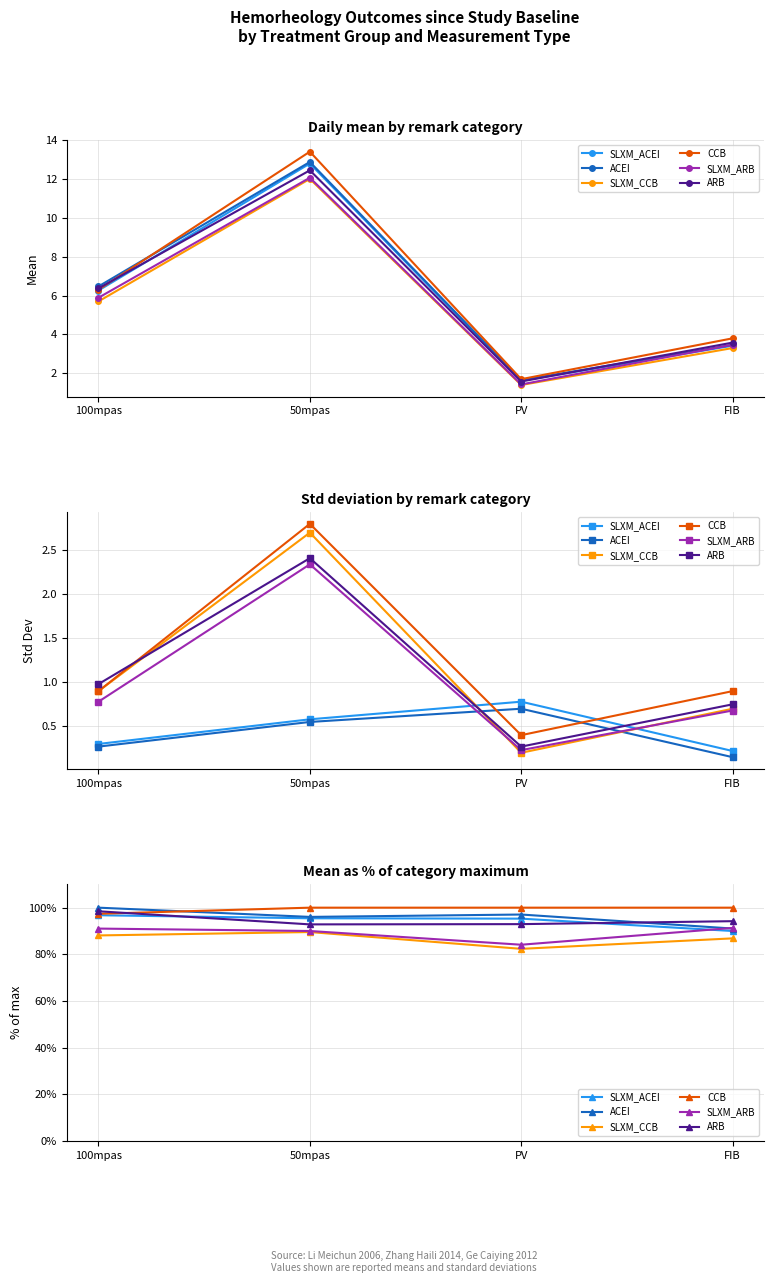

What is the average value of the SLXM_CCB series?

86.7